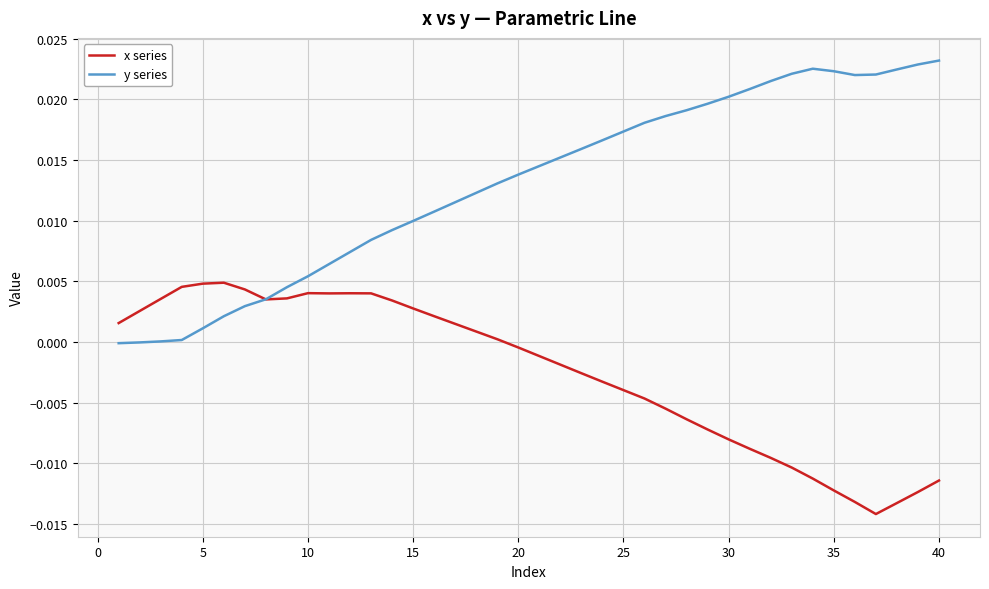

Rank the series by their maximum value, from lowest to highest.

x series, y series